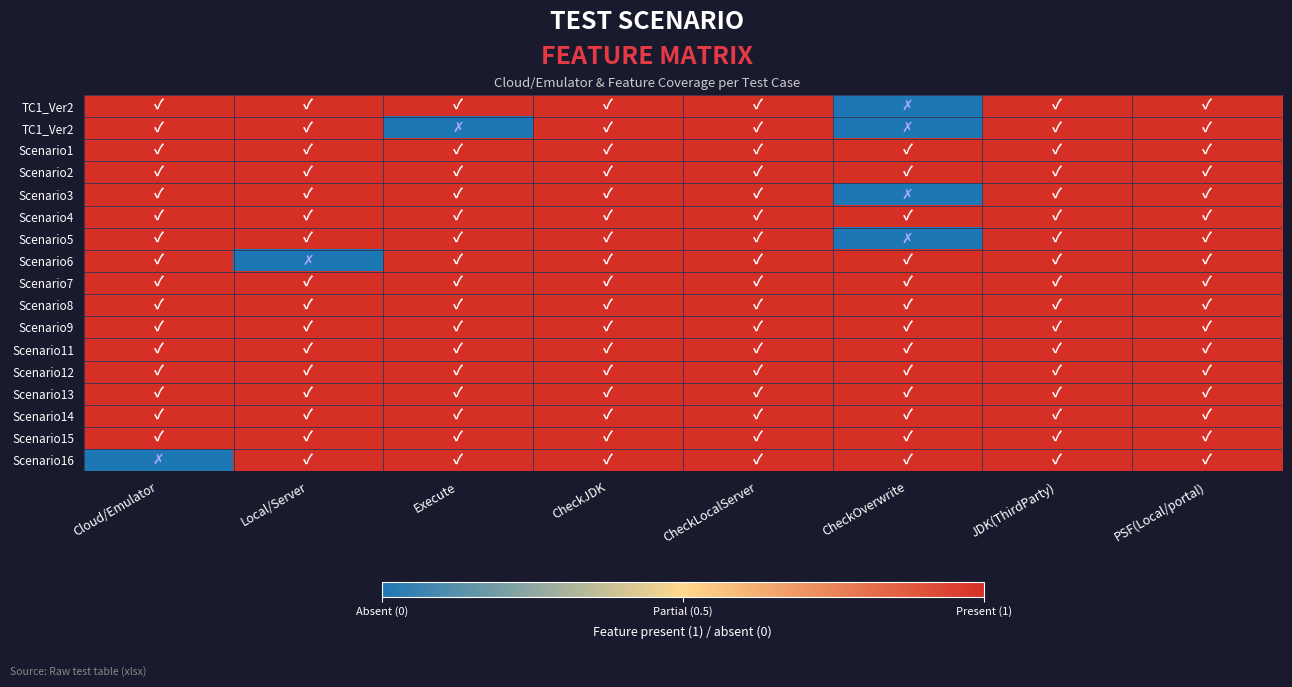

What is the total value across all series at JDK(ThirdParty)?

17